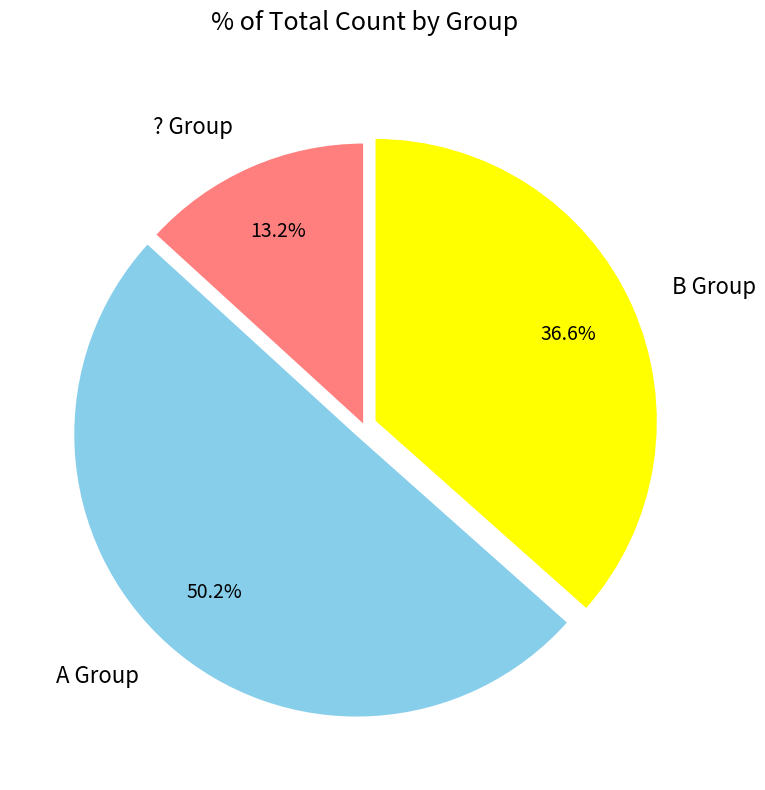

Rank the categories by value from lowest to highest.

? Group, B Group, A Group